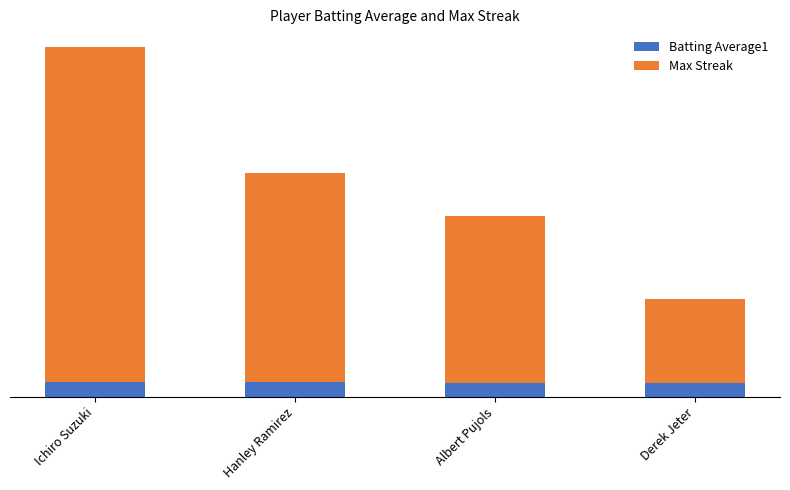

The Max Streak series shows 0.6 at Derek Jeter. True or false?

False